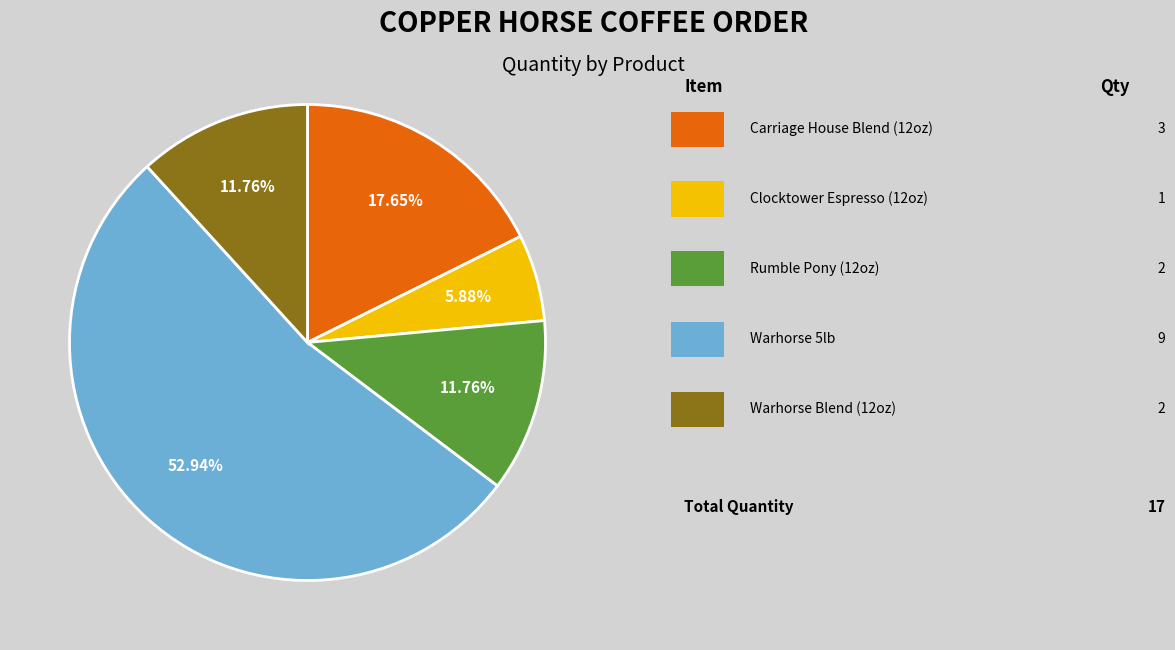

Count the number of slices in the pie.

5